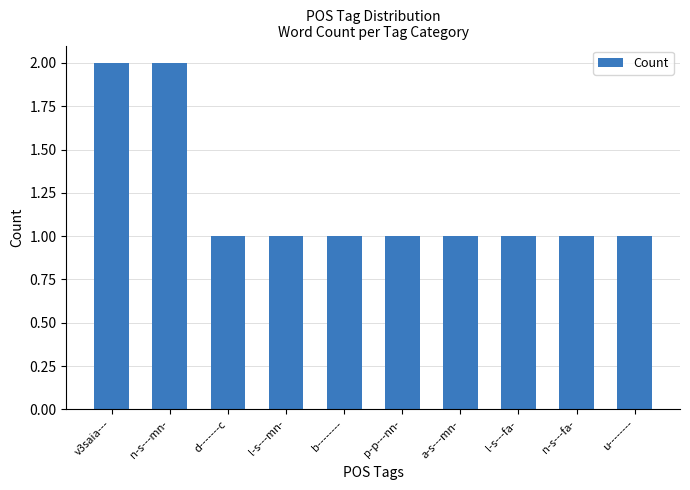

What position from the left is n-s---mn-?

2